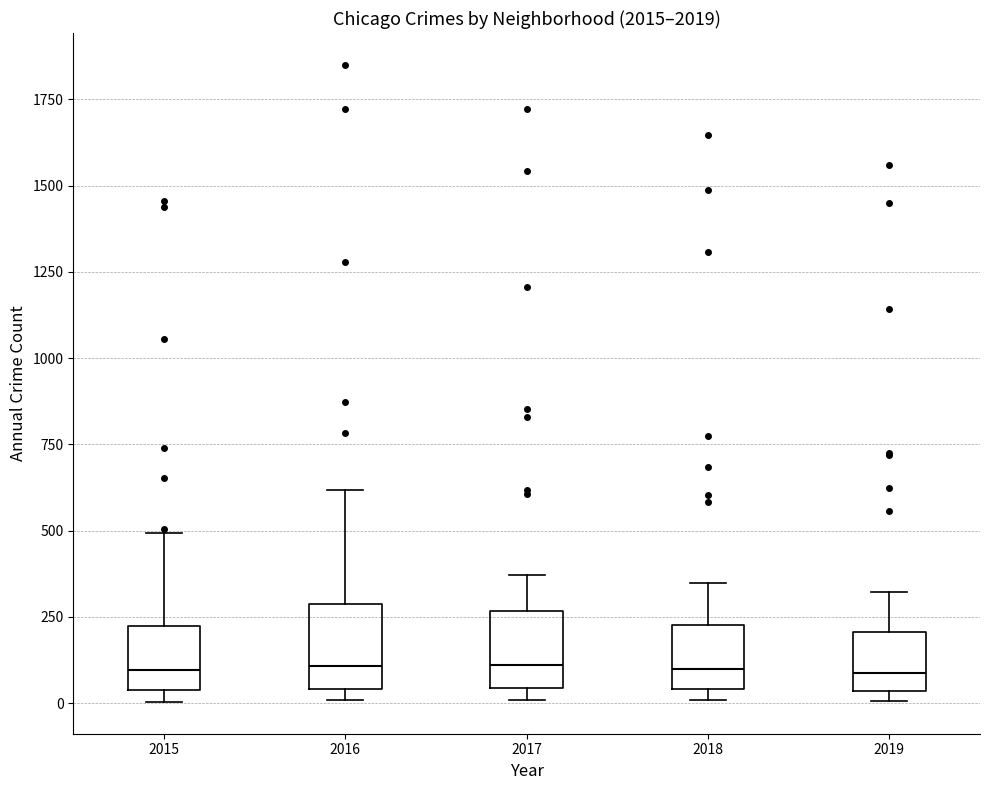

Reading left to right, transcribe this box plot: for each box, give where its median line is, the range the box spans, and where its two whiskers end, as read against the y-axis. The values are not printed on the chart, so give them approximately, as read against the axis.

2015: median 100, box 50 to 200, whiskers 0 to 500
2016: median 100, box 50 to 300, whiskers 0 to 600
2017: median 100, box 50 to 250, whiskers 0 to 350
2018: median 100, box 50 to 250, whiskers 0 to 350
2019: median 100, box 50 to 200, whiskers 0 to 300